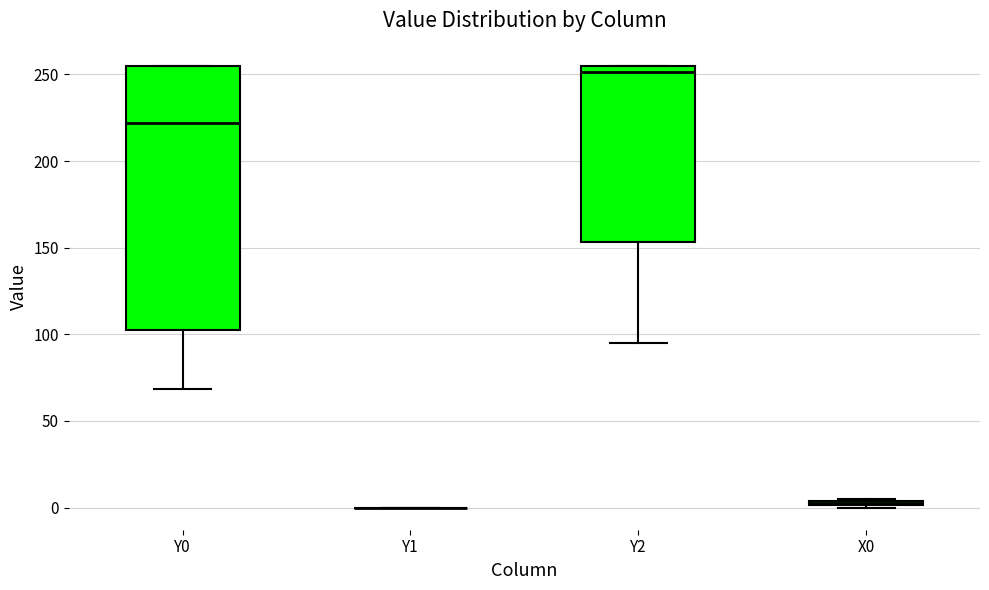

Where does the median line of the box for Y0 sit on the y-axis? The values are not printed on the chart, so give them approximately, as read against the axis.

220